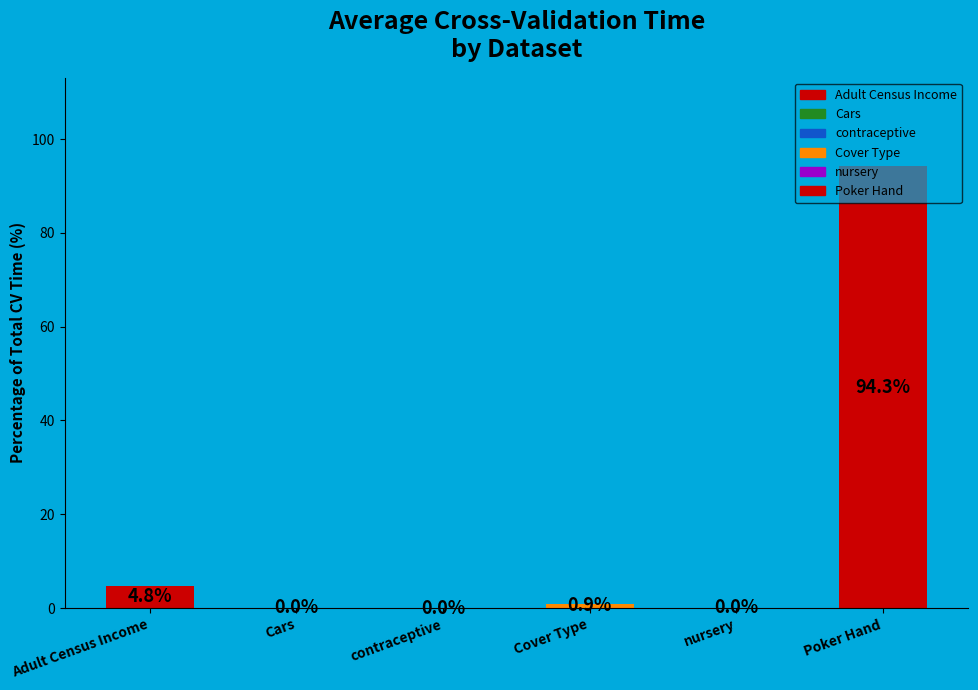

What is the sum of all values?

100.0